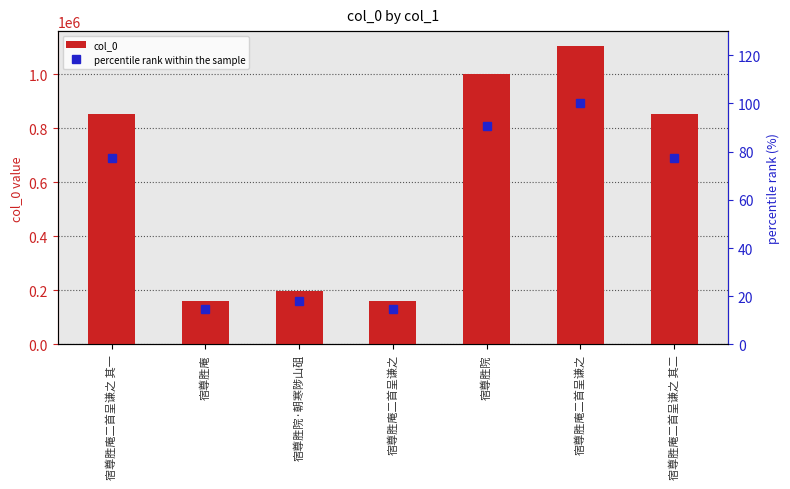

What are all the series names shown in the legend?

col_0, percentile rank within the sample